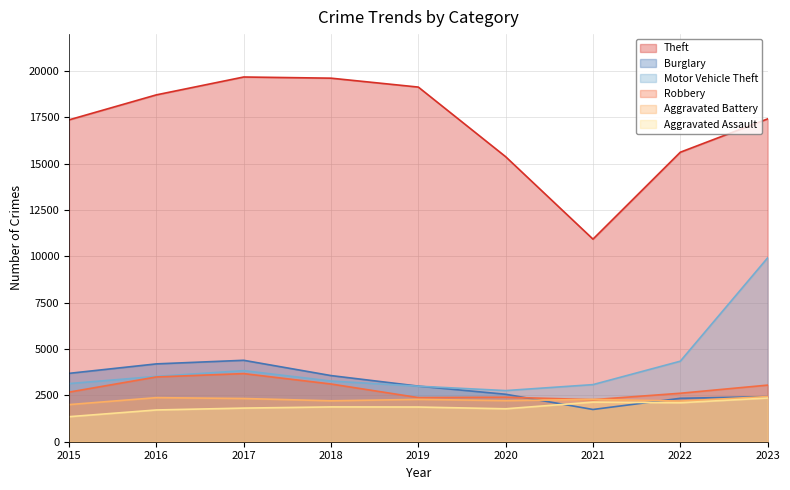

Which category has the lowest value across all series?

2015